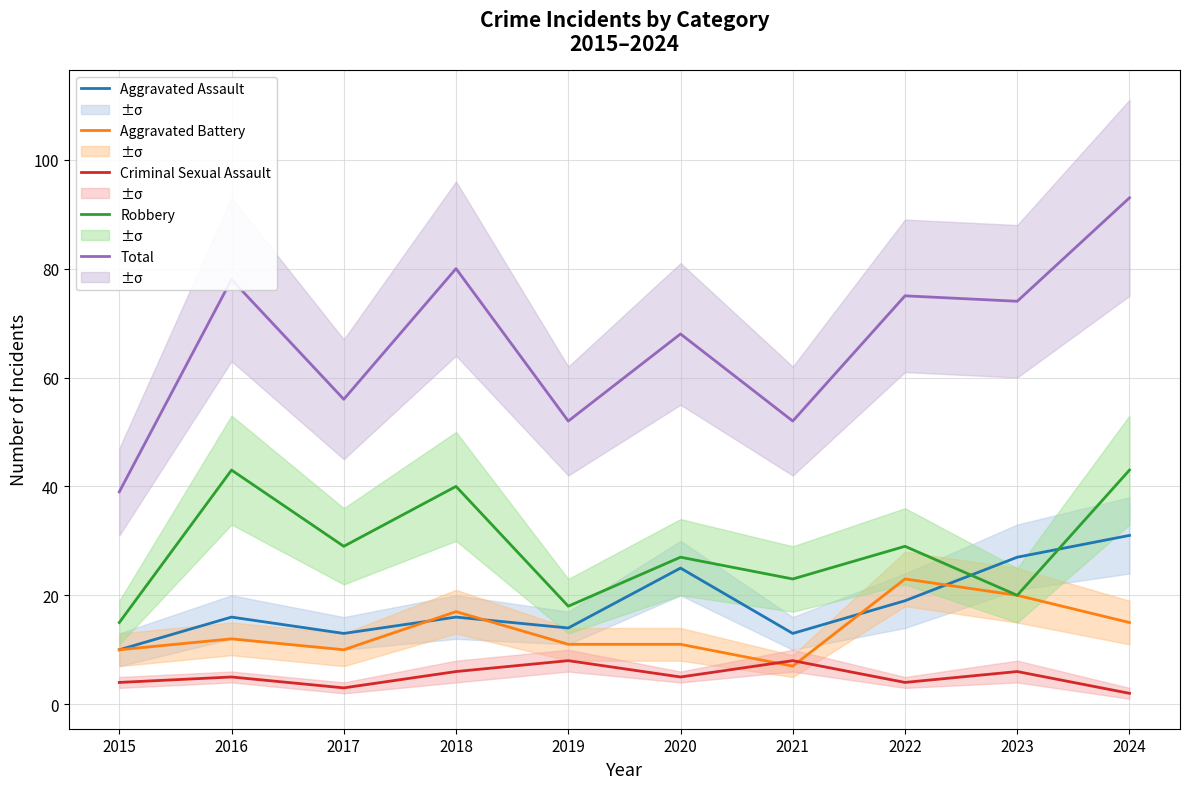

Reading right to left, extract all data points from this chart.

Aggravated Assault: 2024=31	2023=27	2022=19	2021=13	2020=25	2019=14	2018=16	2017=13	2016=16	2015=10
Aggravated Battery: 2024=15	2023=20	2022=23	2021=7	2020=11	2019=11	2018=17	2017=10	2016=12	2015=10
Criminal Sexual Assault: 2024=2	2023=6	2022=4	2021=8	2020=5	2019=8	2018=6	2017=3	2016=5	2015=4
Robbery: 2024=43	2023=20	2022=29	2021=23	2020=27	2019=18	2018=40	2017=29	2016=43	2015=15
Total: 2024=93	2023=74	2022=75	2021=52	2020=68	2019=52	2018=80	2017=56	2016=78	2015=39